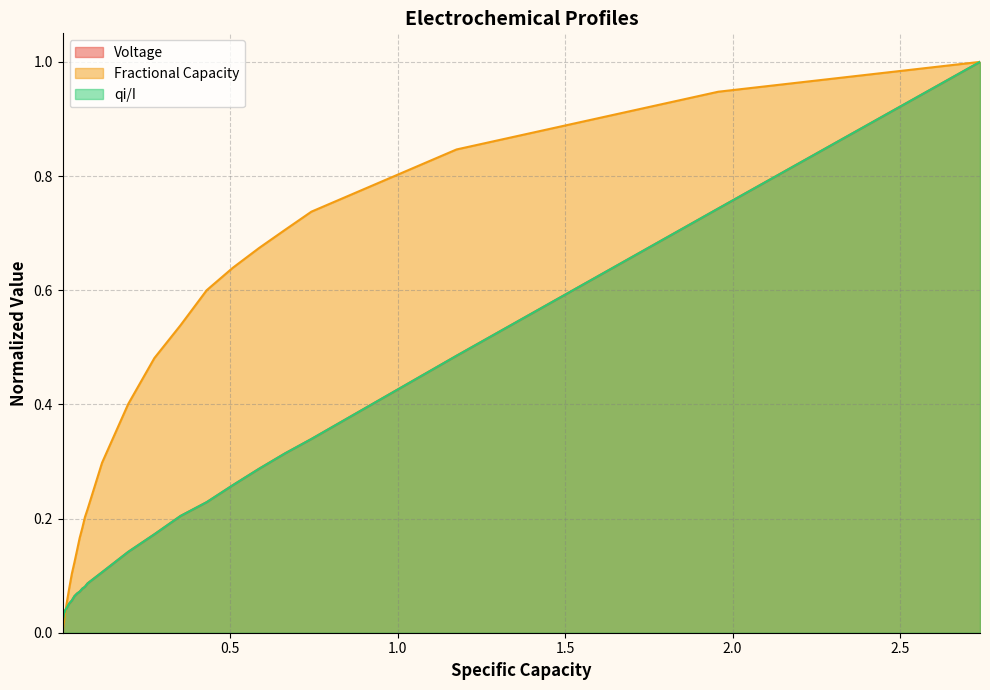

What is the maximum value for Fractional Capacity?

1.0